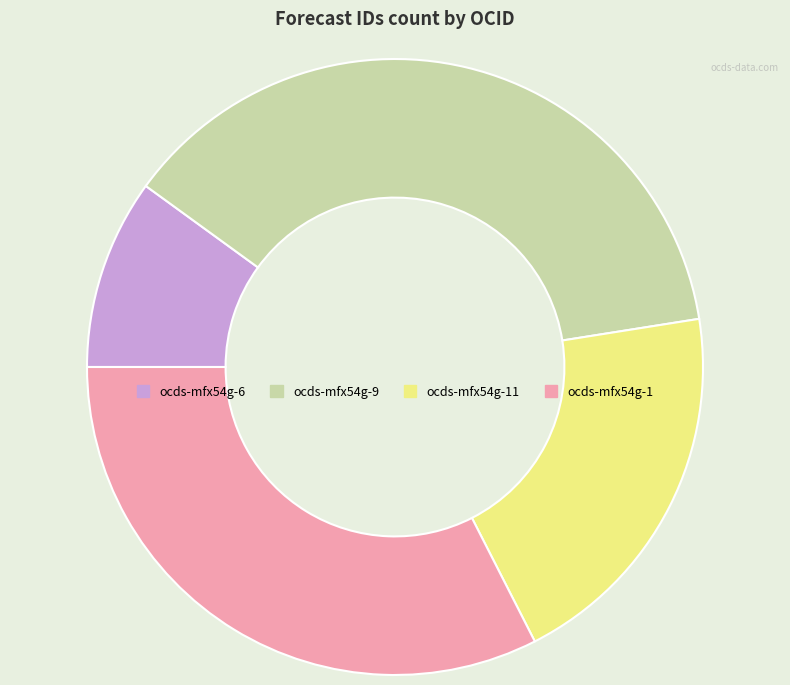

Is it true that ocds-mfx54g-1 is 32% of the pie?

True